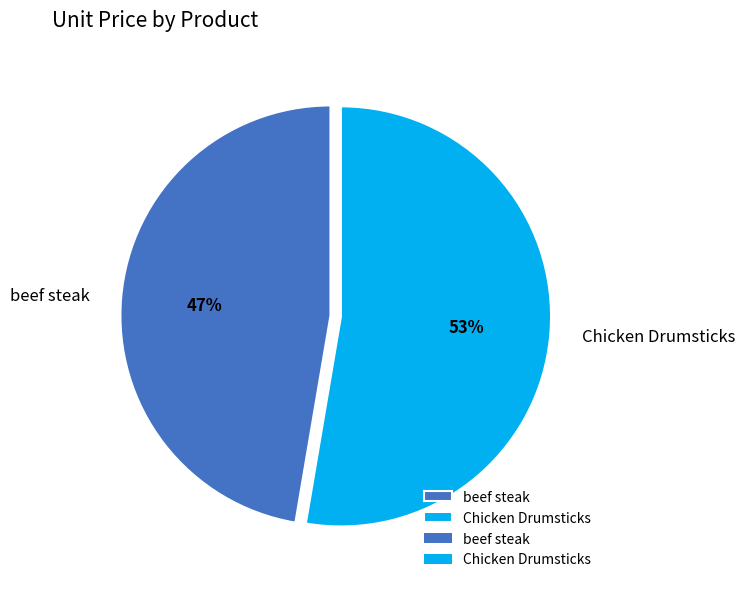

The beef steak slice represents 38% of the pie. True or false?

False